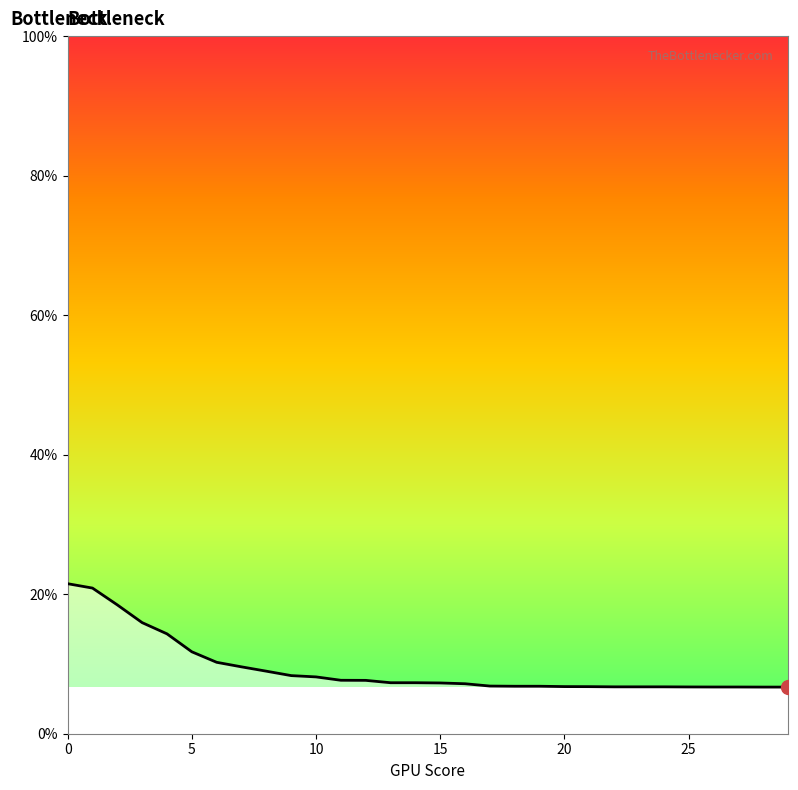

What is the approximate value at 18?

6.8